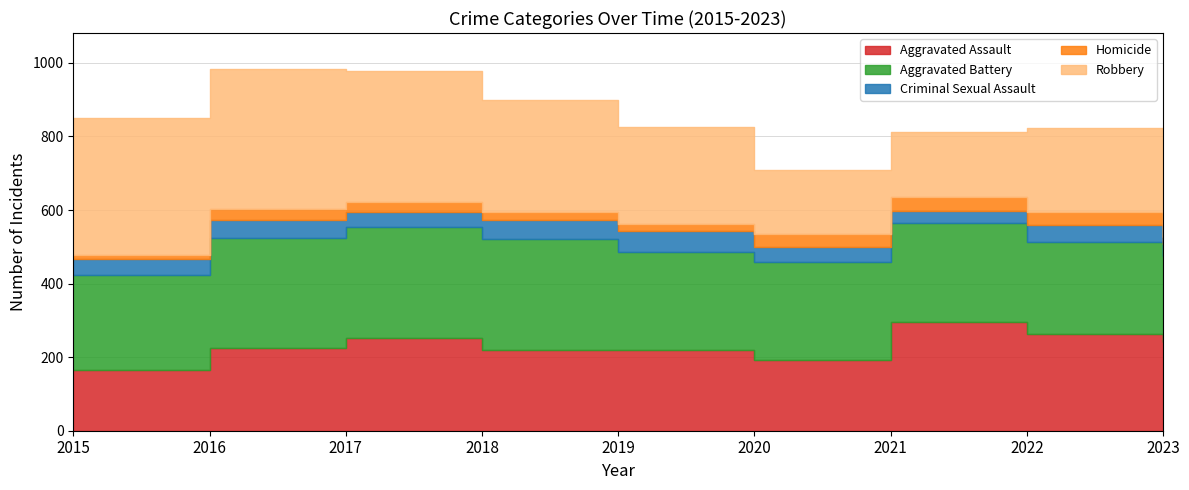

What is the minimum value shown in the chart?

13